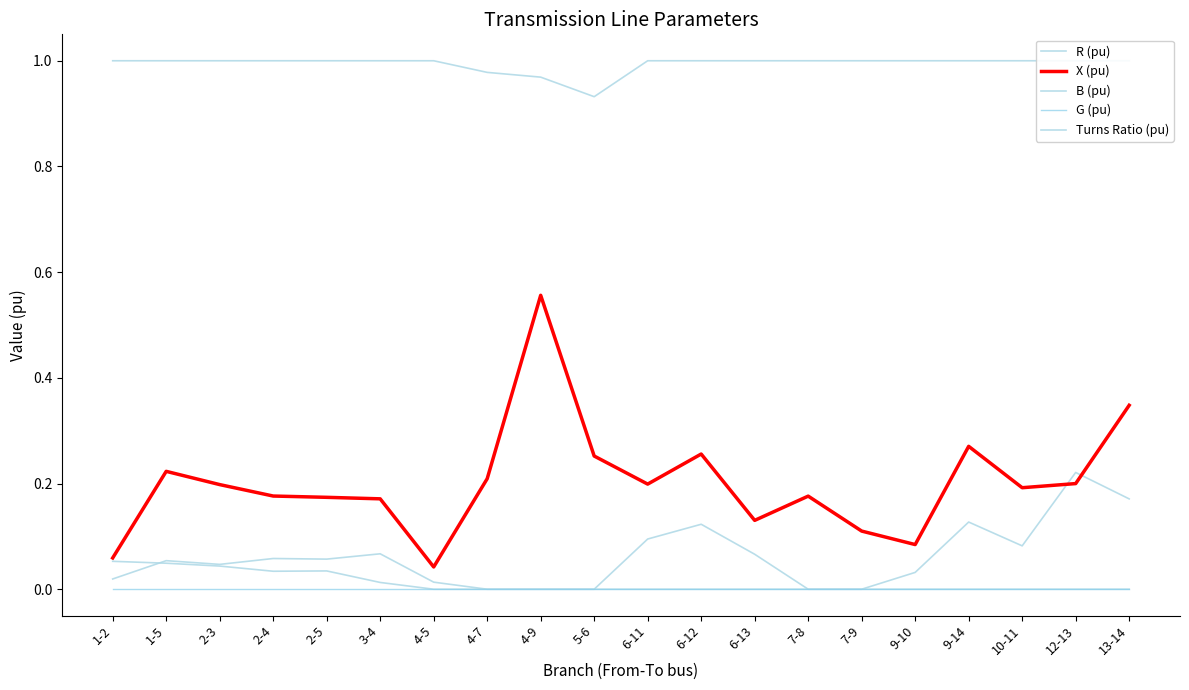

Reading right to left, what are all the values shown in this chart?

R (pu): 0.2	0.2	0.1	0.1	0.0	0.0	0.0	0.1	0.1	0.1	0.0	0.0	0.0	0.0	0.1	0.1	0.1	0.0	0.1	0.0
X (pu): 0.3	0.2	0.2	0.3	0.1	0.1	0.2	0.1	0.3	0.2	0.3	0.6	0.2	0.0	0.2	0.2	0.2	0.2	0.2	0.1
B (pu): 0.0	0.0	0.0	0.0	0.0	0.0	0.0	0.0	0.0	0.0	0.0	0.0	0.0	0.0	0.0	0.0	0.0	0.0	0.0	0.1
G (pu): 0.0	0.0	0.0	0.0	0.0	0.0	0.0	0.0	0.0	0.0	0.0	0.0	0.0	0.0	0.0	0.0	0.0	0.0	0.0	0.0
Turns Ratio (pu): 1.0	1.0	1.0	1.0	1.0	1.0	1.0	1.0	1.0	1.0	0.9	1.0	1.0	1.0	1.0	1.0	1.0	1.0	1.0	1.0